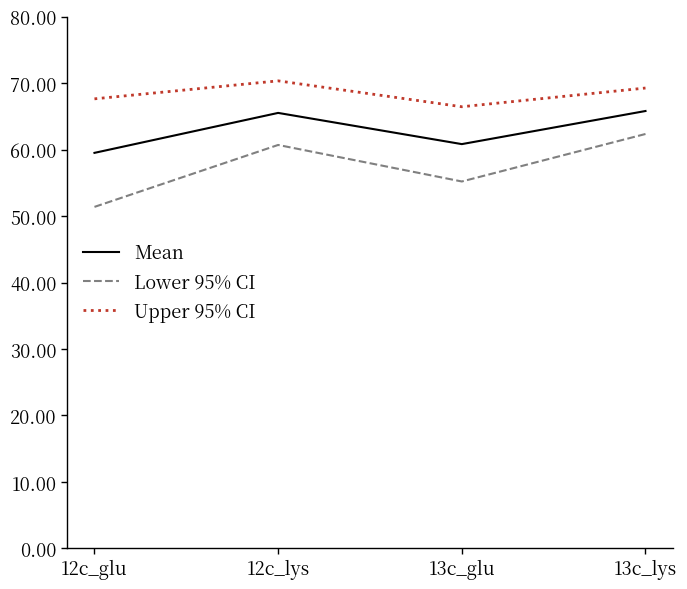

Rank the series by their maximum value, from lowest to highest.

Lower 95% CI, Mean, Upper 95% CI